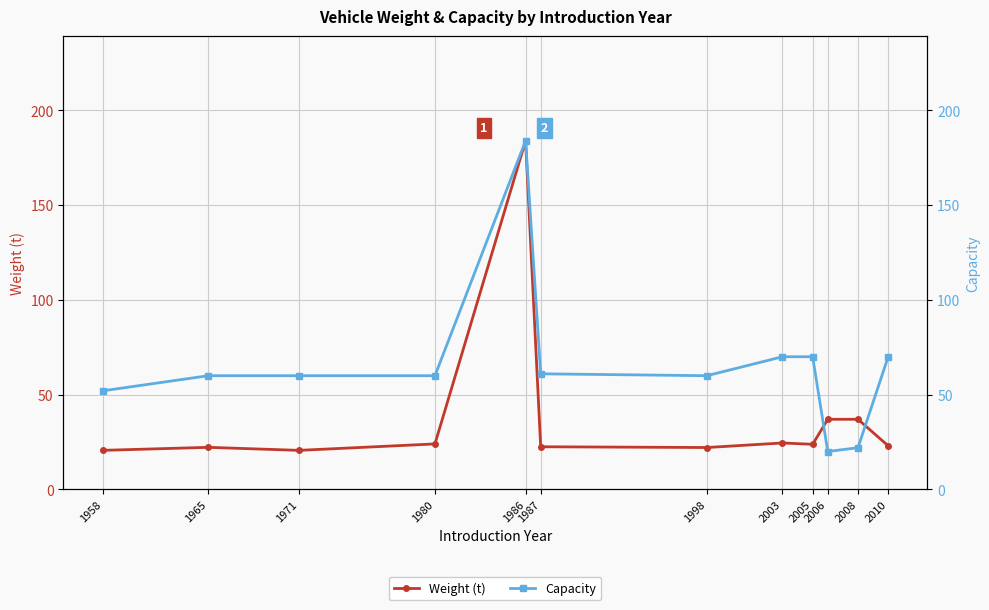

What is the highest value of the Weight (t) series?

184.0